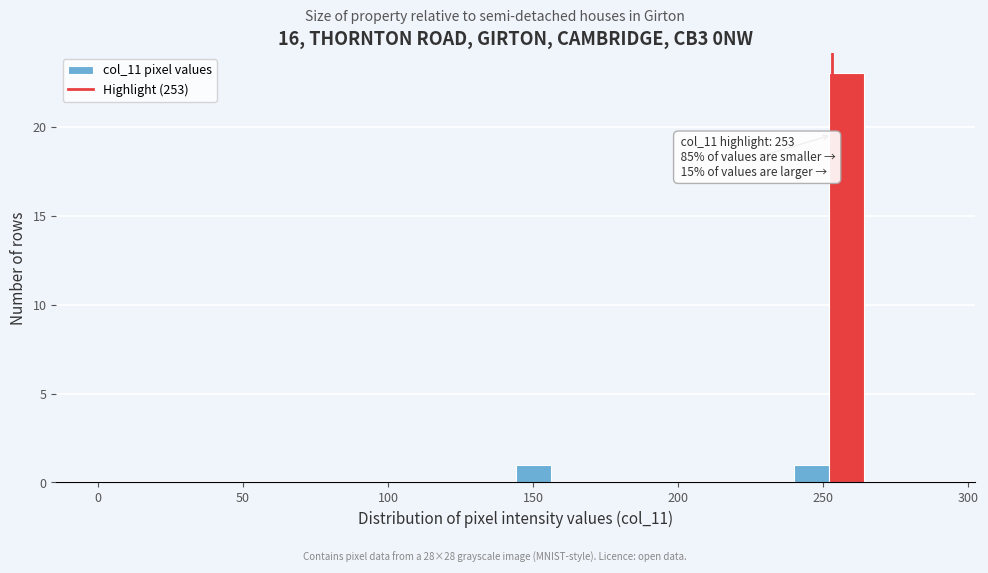

Around what value on the x-axis is the tallest bar? Give the approximate position of its centre, as read against the axis.

260